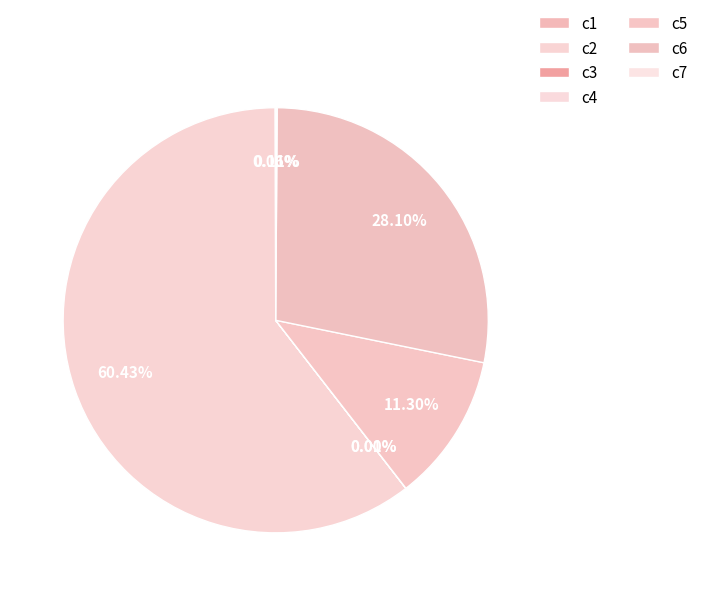

Is there any slice that represents more than half of the pie?

Yes